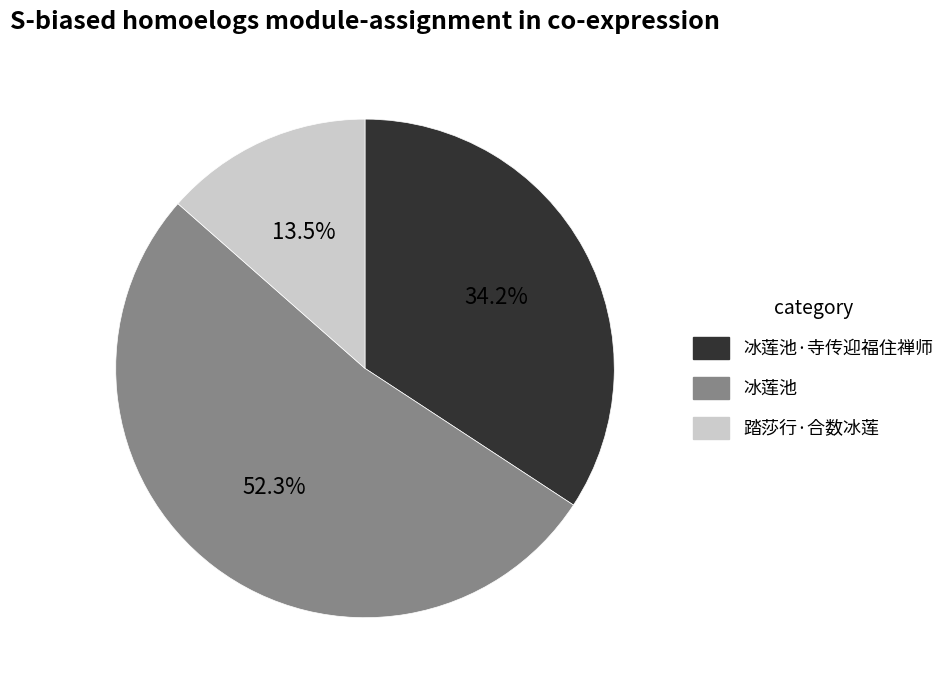

To the nearest percent, what is the difference between the largest and smallest slice percentages?

39%